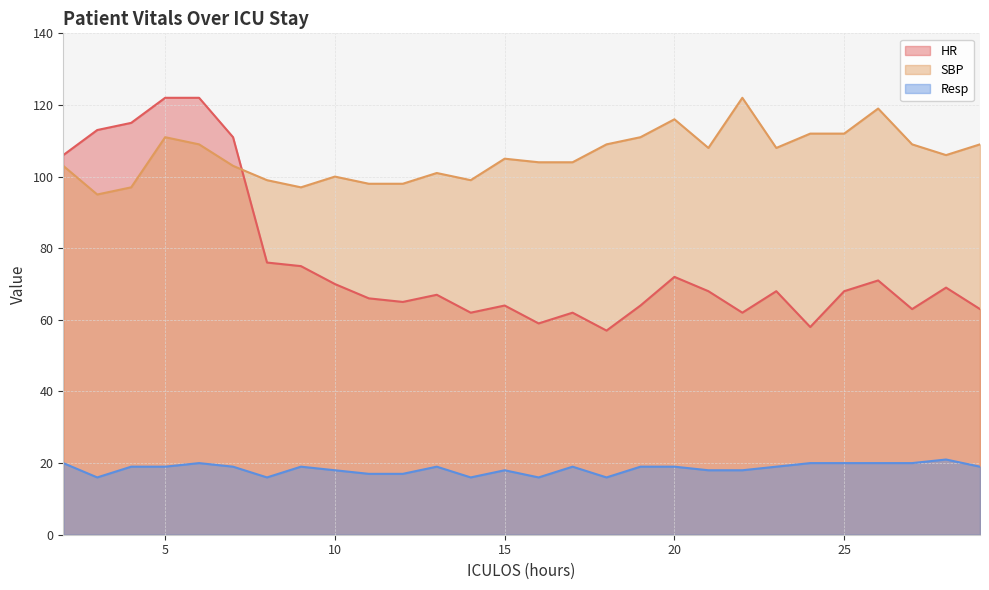

At which category does the chart reach its minimum across all series?

3